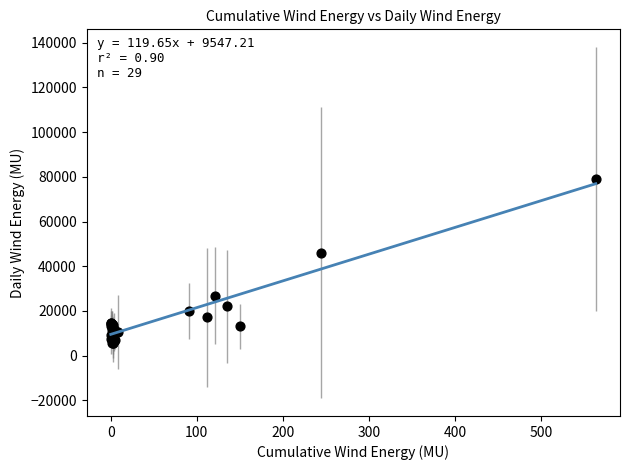

What Y value in the scatter plot is closest to 42262?

46146.1